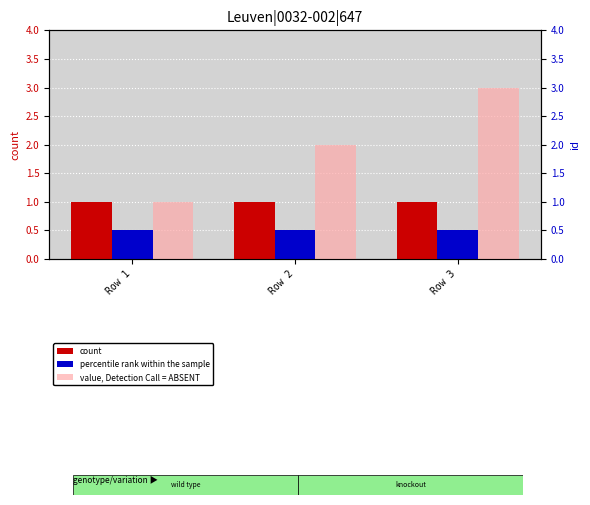

Between Row 2 and Row 3, which series saw the biggest shift?

value, Detection Call = ABSENT